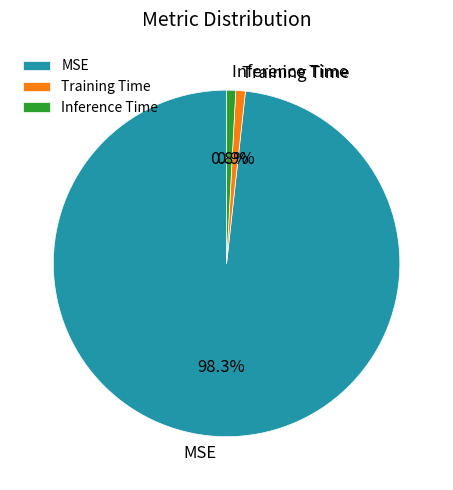

Count the number of slices in the pie.

3